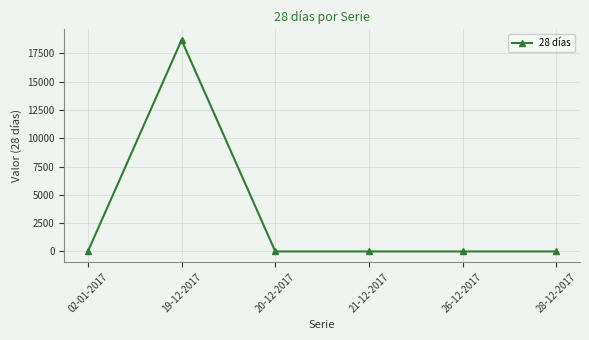

How many categories are shown in the chart?

6